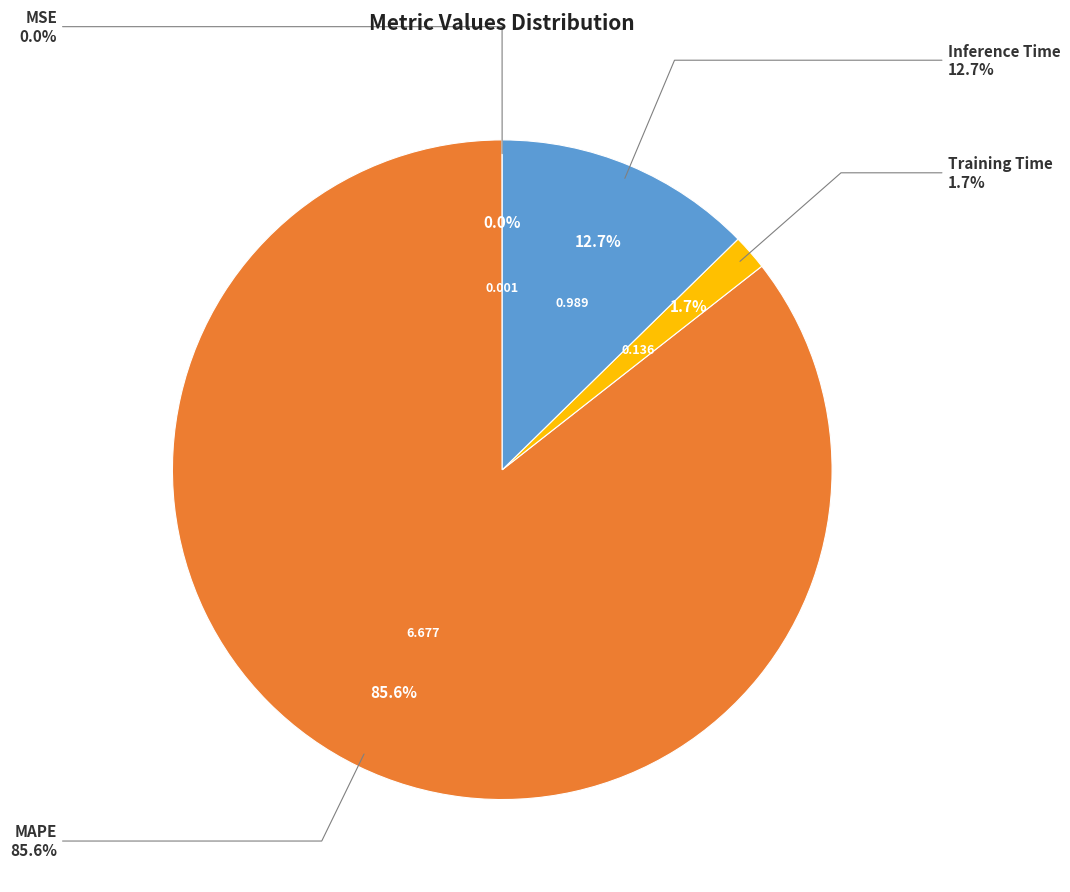

Combined, do Training Time and Inference Time account for over 50%?

No